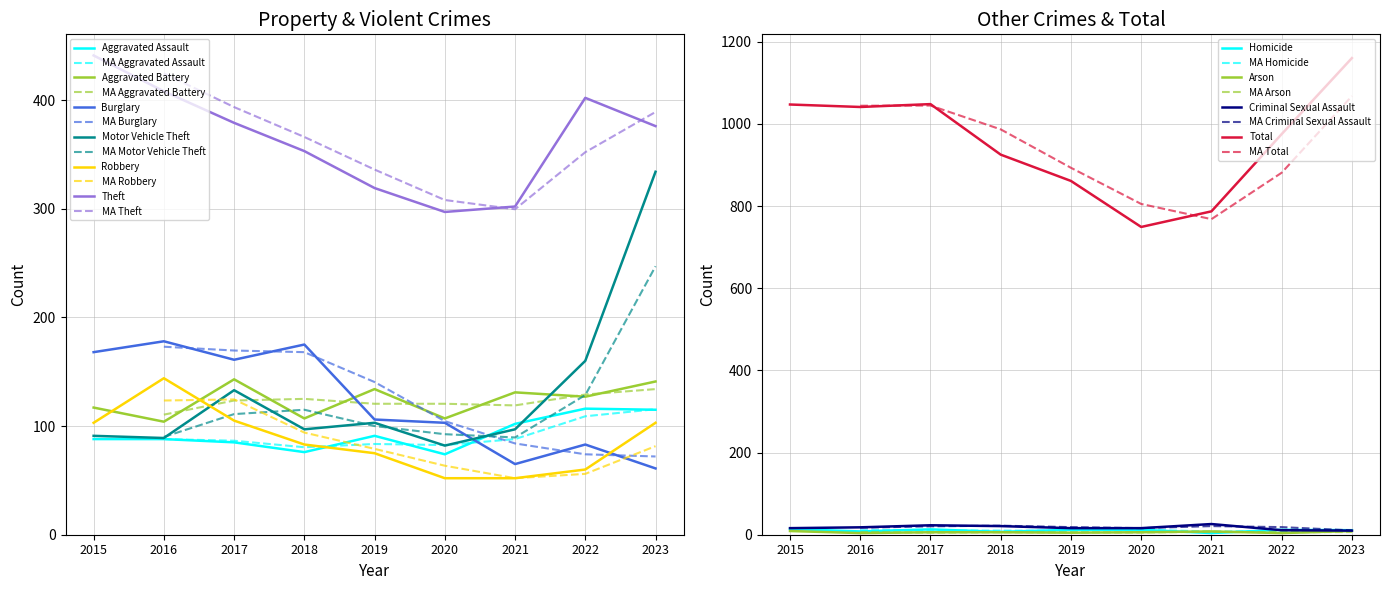

Is it true that Aggravated Battery equals 232 at 2019?

False